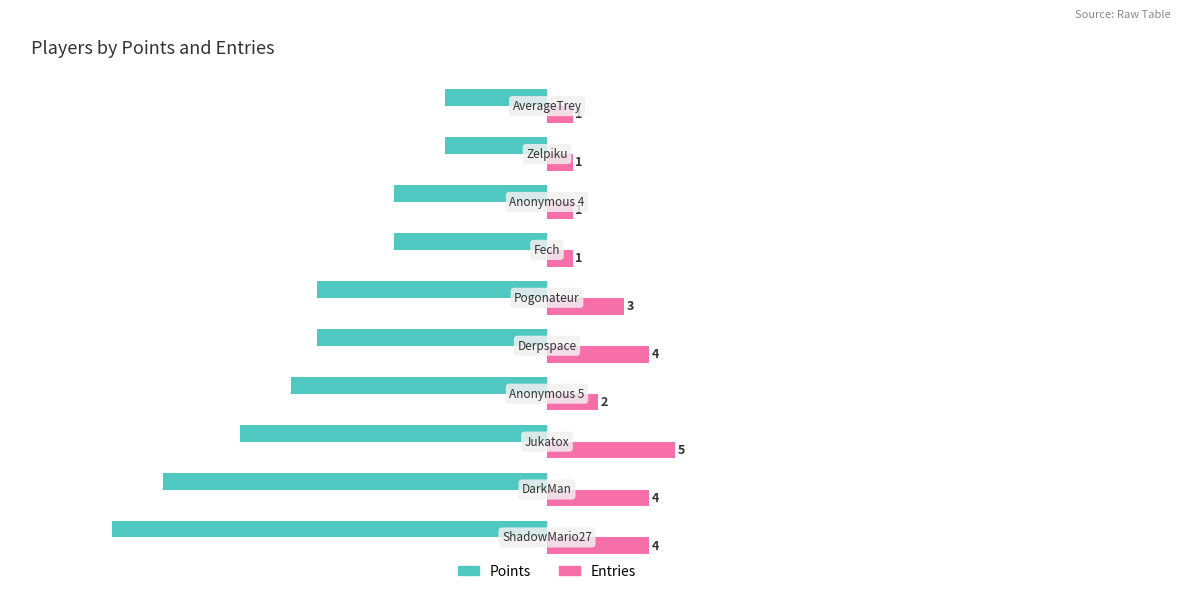

What are all the series names shown in the legend?

Points, Entries